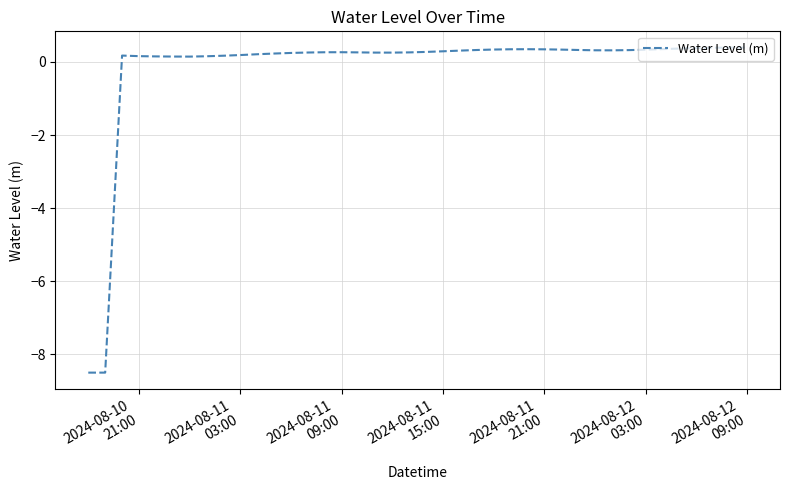

What is the maximum value shown in the chart?

0.4